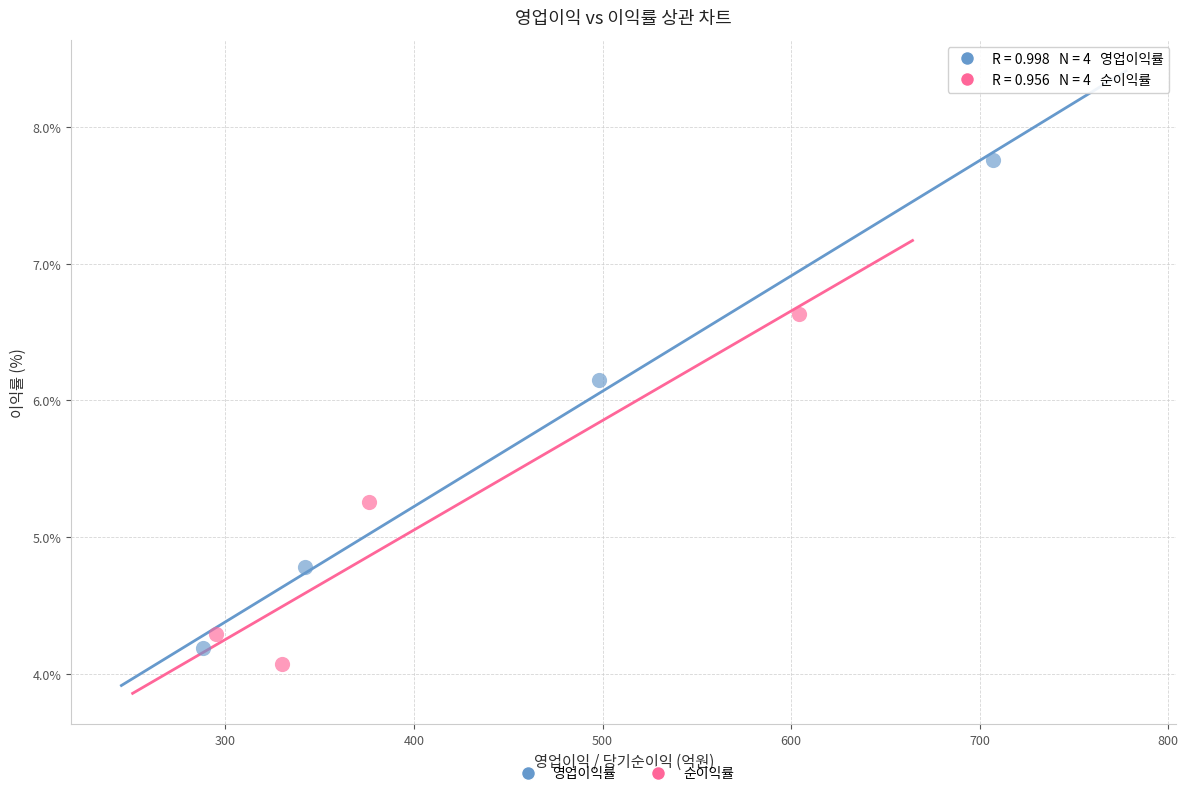

Which series reaches the maximum Y coordinate?

영업이익률